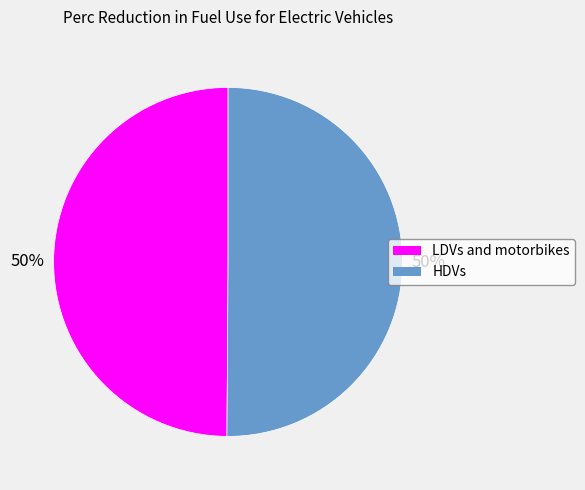

What percentage is the HDVs slice, to the nearest percent?

50%